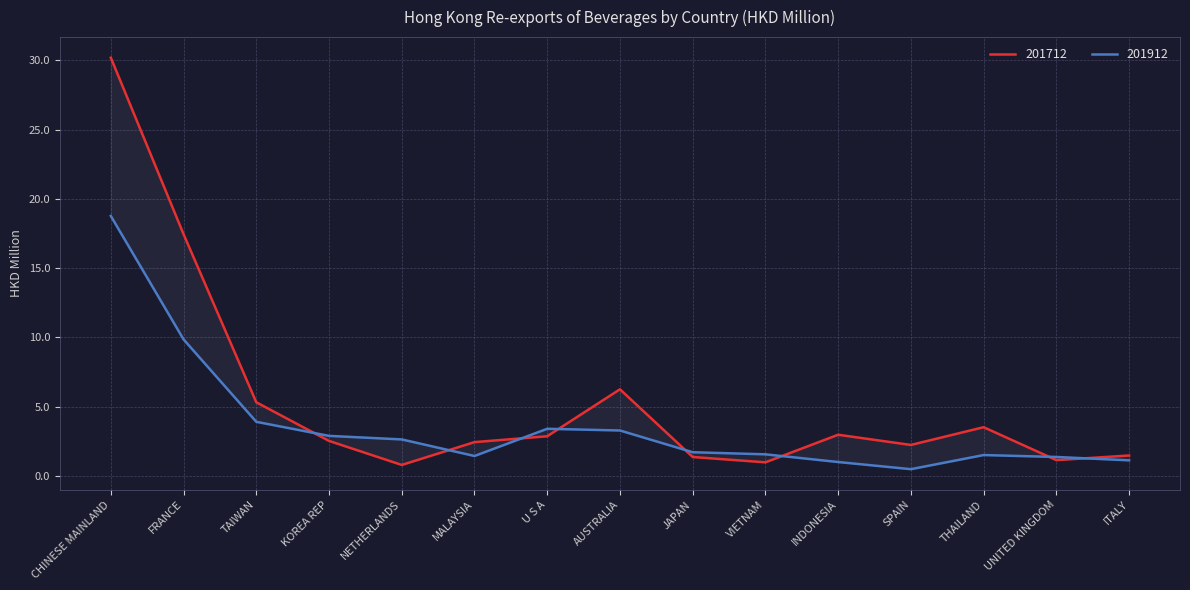

Rank the series by their average value, from highest to lowest.

201712, 201912